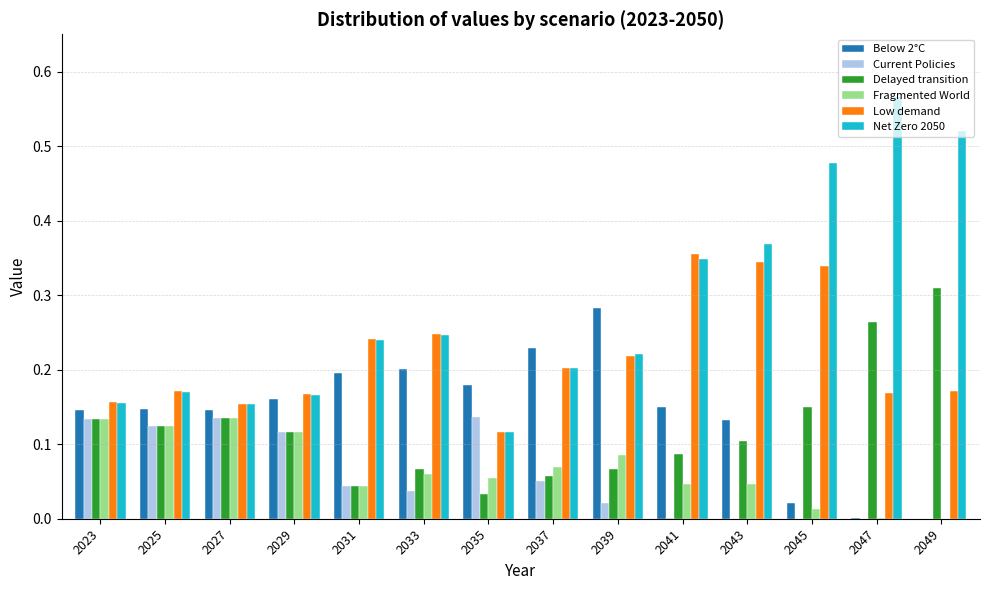

Between 2027 and 2039, which series saw the biggest shift?

Below 2°C